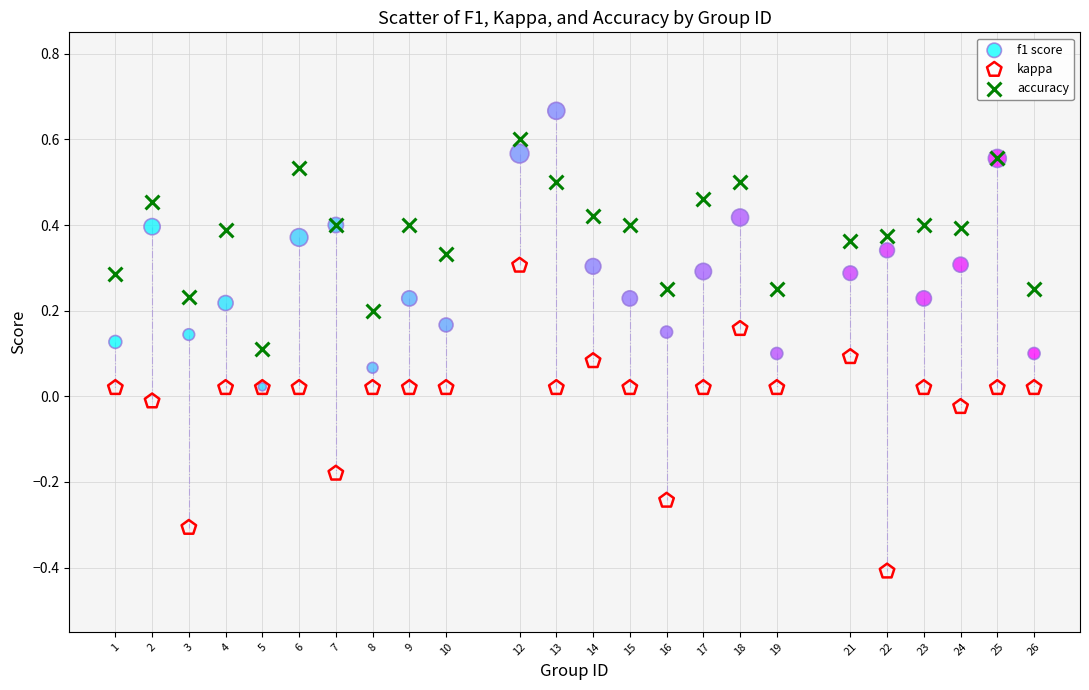

What are all the series names shown in the legend?

f1 score, kappa, accuracy